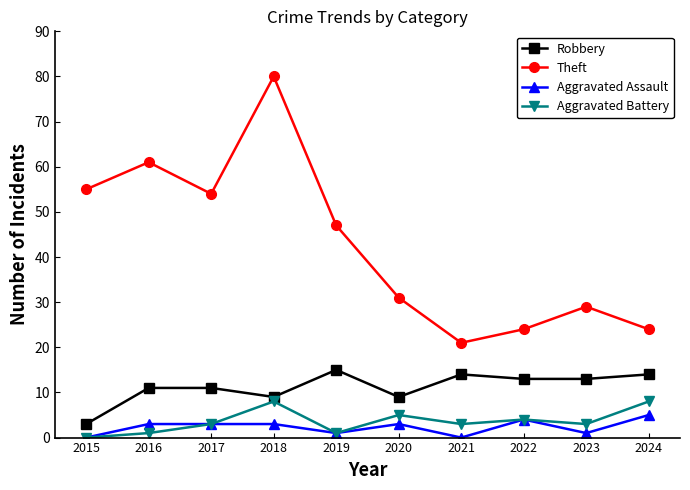

Where is the first local maximum for Aggravated Battery?

2018